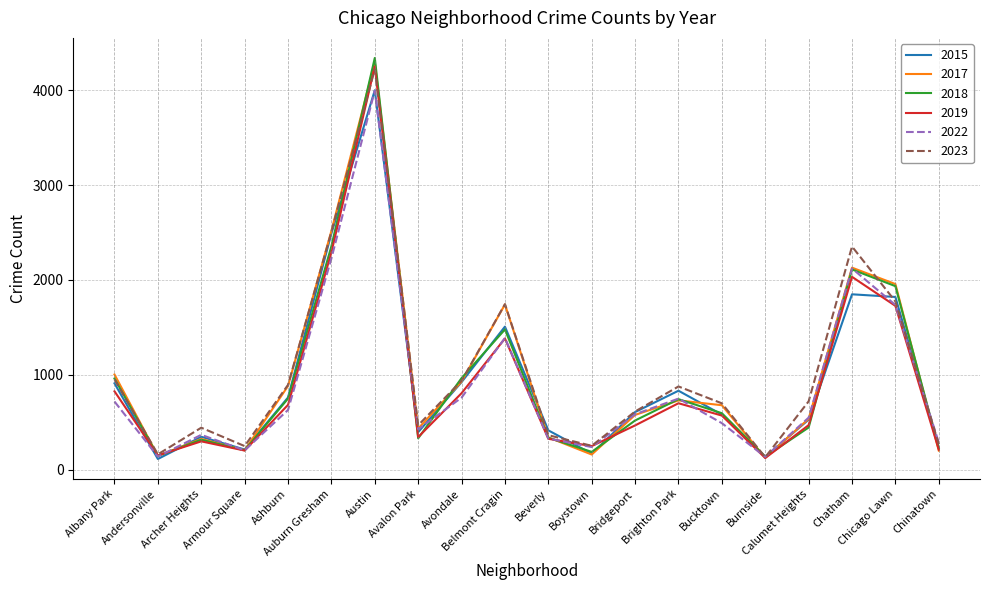

Which series has the largest range (max minus min)?

2018